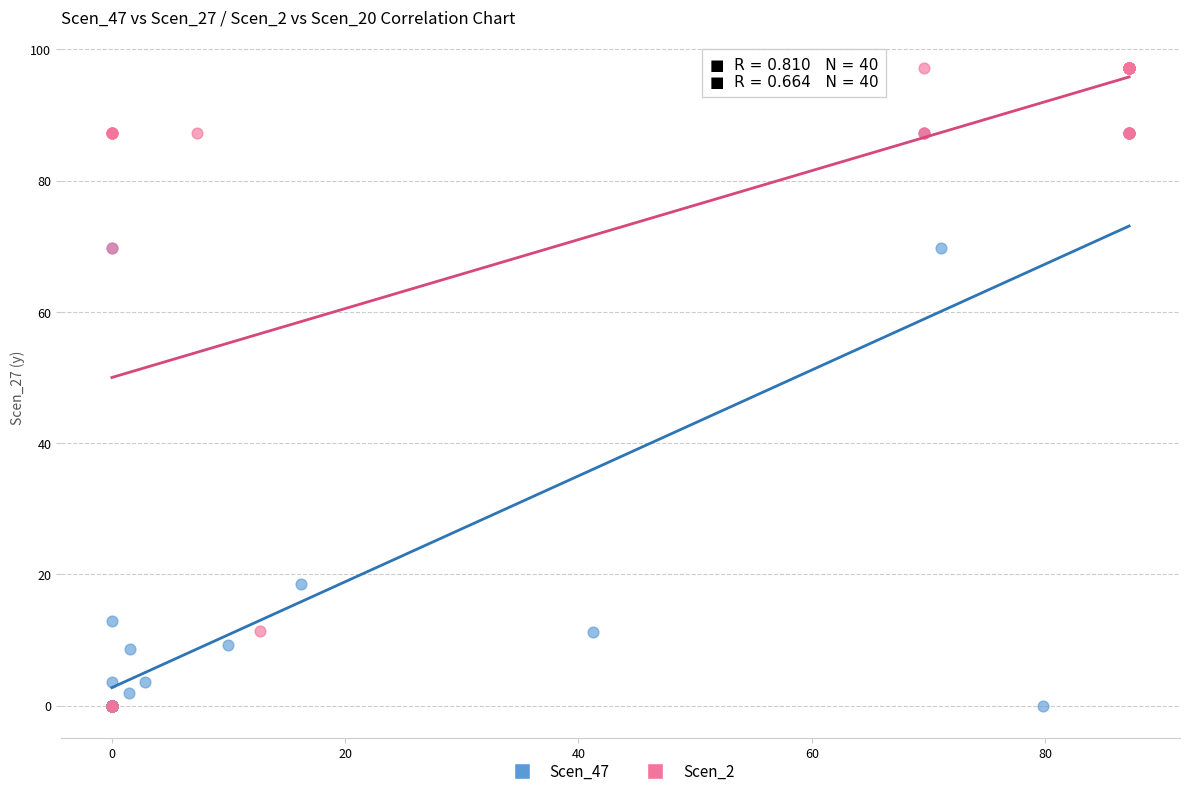

What are all the series names shown in the legend?

Scen_47, Scen_2